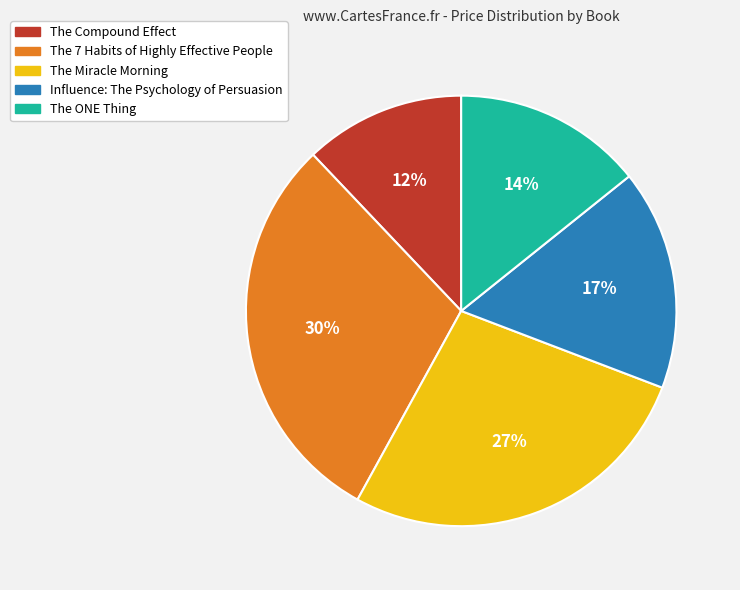

To the nearest percent, what portion does The Compound Effect represent?

12%